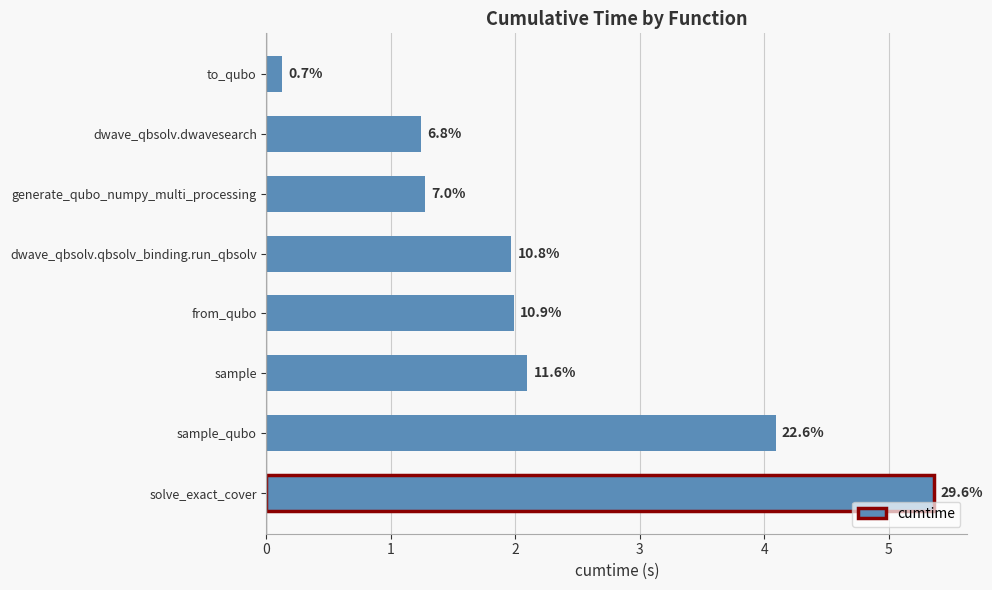

Are the bars horizontal?

Yes